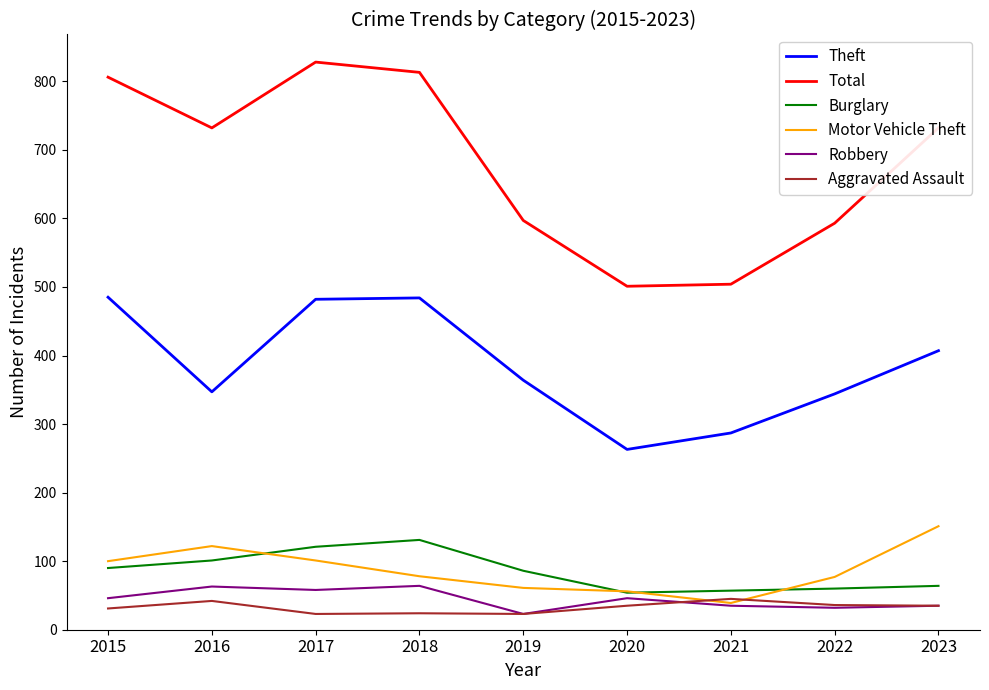

True or false: Robbery and Total intersect in this chart.

False